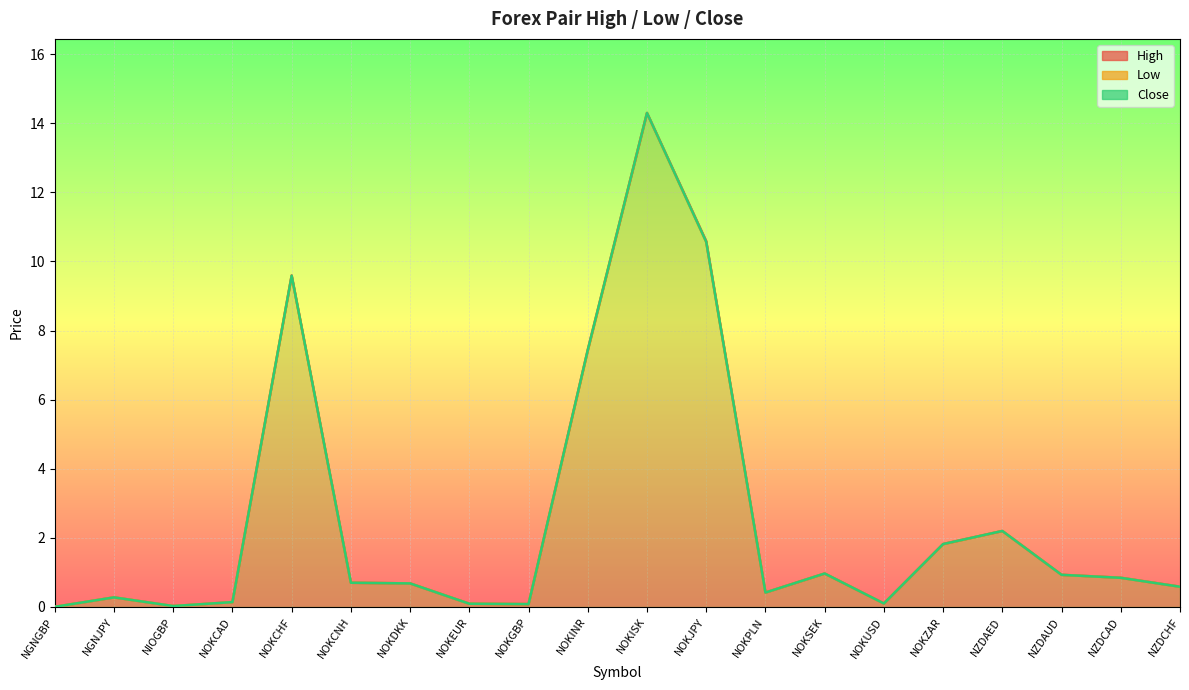

At NZDCAD, list the series in order from smallest to largest.

Low, Close, High